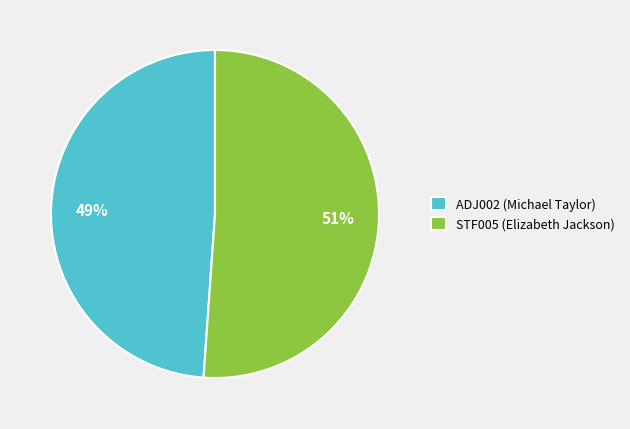

What is the ratio of the value at ADJ002 (Michael Taylor) to the value at STF005 (Elizabeth Jackson)?

1.0